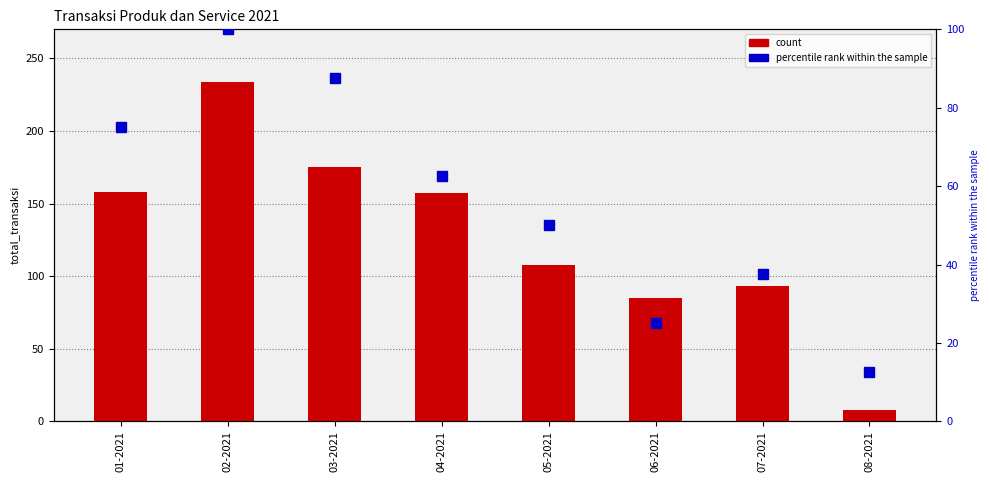

At 04-2021, list the series in order from smallest to largest.

percentile rank within the sample, count